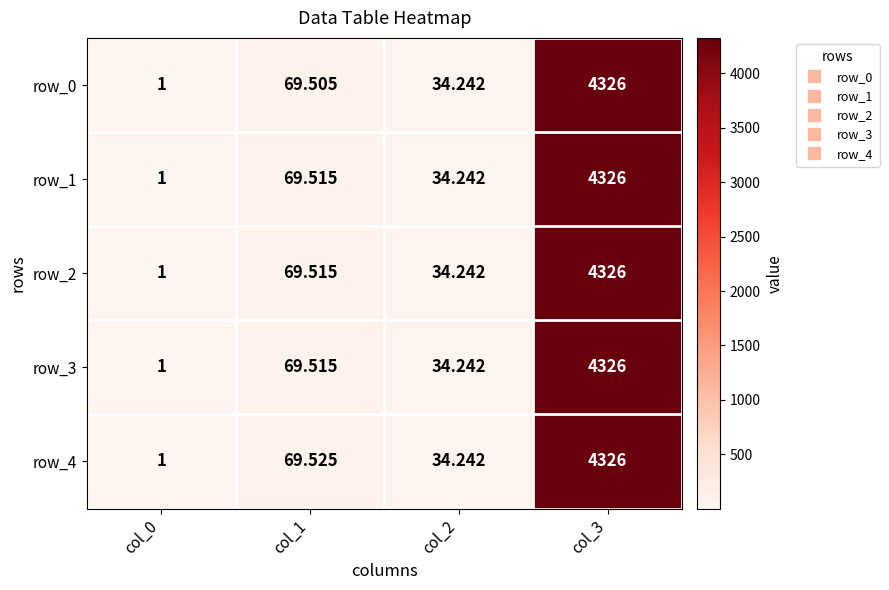

Is the value of row_0 at col_2 greater than the value of row_2 at col_0?

Yes